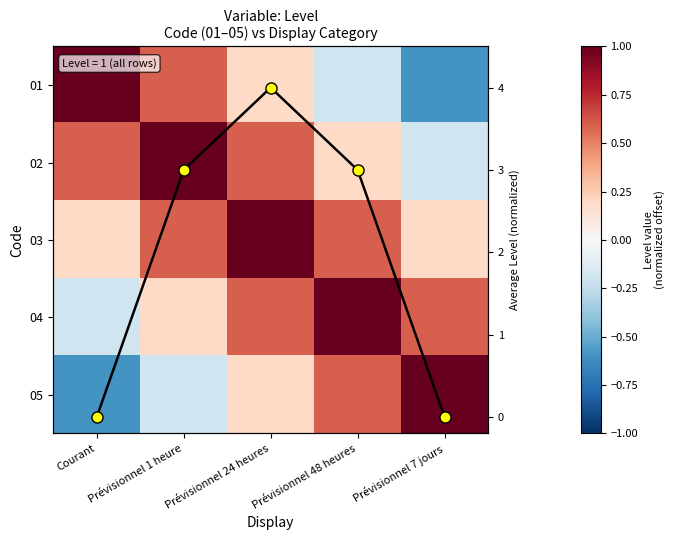

What is the smallest value displayed?

-0.6